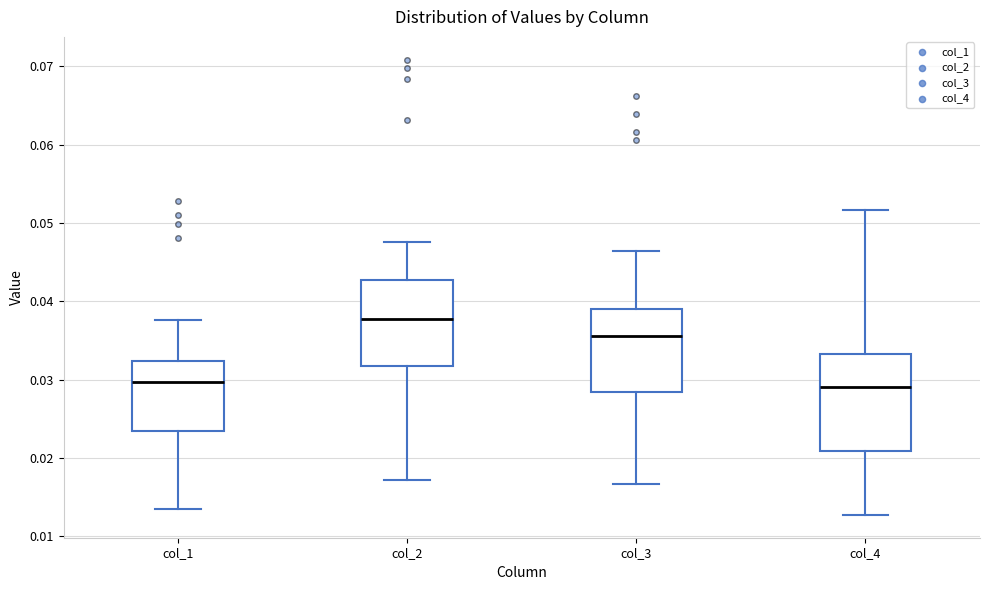

Reading left to right, read every box against the y-axis: the position of its median line, the range the box covers, and the ends of its whiskers. The values are not printed on the chart, so give them approximately, as read against the axis.

col_1: median 0.030, box 0.023 to 0.032, whiskers 0.013 to 0.038
col_2: median 0.038, box 0.032 to 0.043, whiskers 0.017 to 0.048
col_3: median 0.036, box 0.028 to 0.039, whiskers 0.017 to 0.046
col_4: median 0.029, box 0.021 to 0.033, whiskers 0.013 to 0.052